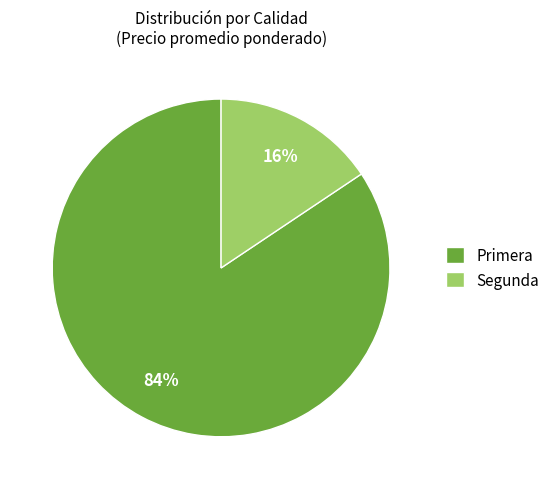

To the nearest percent, what percentage of the pie is Primera?

84%